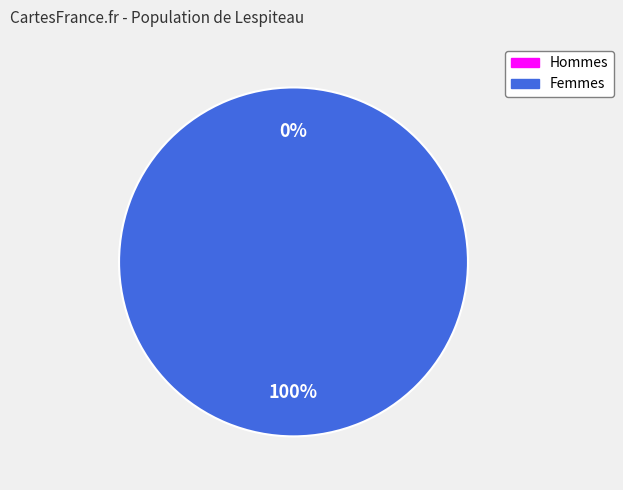

How many segments does this pie chart have?

2